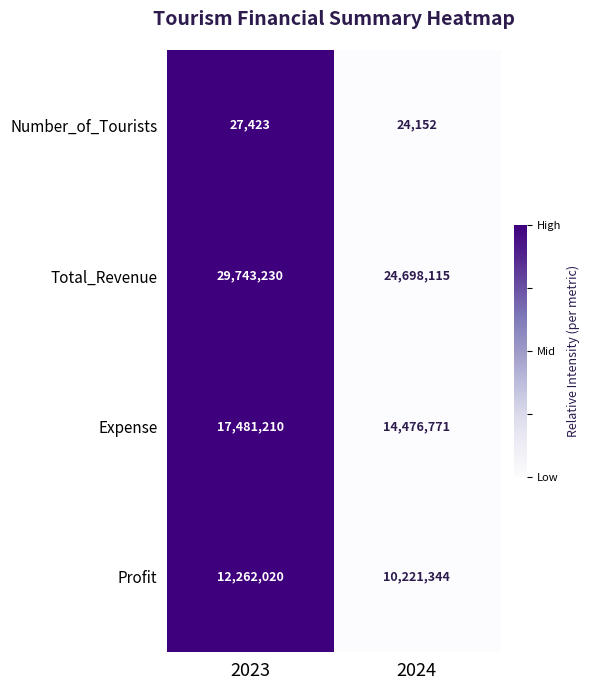

What is the average value of the Profit series?

11241682